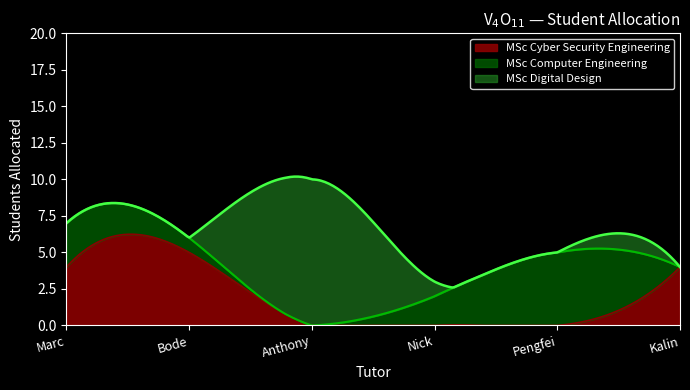

What is the maximum value for MSc Cyber Security Engineering?

6.2